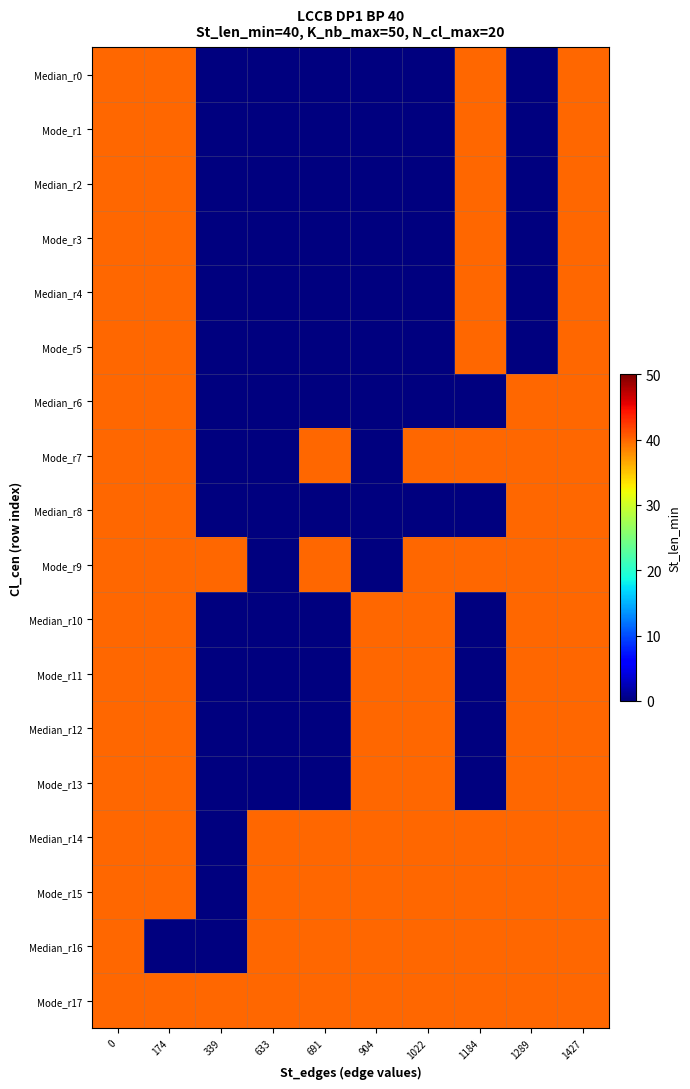

Reading left to right, what are all the values shown in this chart?

Median_r0: 0=40	174=40	339=0	633=0	691=0	904=0	1022=0	1184=40	1289=0	1427=40
Mode_r1: 0=40	174=40	339=0	633=0	691=0	904=0	1022=0	1184=40	1289=0	1427=40
Median_r2: 0=40	174=40	339=0	633=0	691=0	904=0	1022=0	1184=40	1289=0	1427=40
Mode_r3: 0=40	174=40	339=0	633=0	691=0	904=0	1022=0	1184=40	1289=0	1427=40
Median_r4: 0=40	174=40	339=0	633=0	691=0	904=0	1022=0	1184=40	1289=0	1427=40
Mode_r5: 0=40	174=40	339=0	633=0	691=0	904=0	1022=0	1184=40	1289=0	1427=40
Median_r6: 0=40	174=40	339=0	633=0	691=0	904=0	1022=0	1184=0	1289=40	1427=40
Mode_r7: 0=40	174=40	339=0	633=0	691=40	904=0	1022=40	1184=40	1289=40	1427=40
Median_r8: 0=40	174=40	339=0	633=0	691=0	904=0	1022=0	1184=0	1289=40	1427=40
Mode_r9: 0=40	174=40	339=40	633=0	691=40	904=0	1022=40	1184=40	1289=40	1427=40
Median_r10: 0=40	174=40	339=0	633=0	691=0	904=40	1022=40	1184=0	1289=40	1427=40
Mode_r11: 0=40	174=40	339=0	633=0	691=0	904=40	1022=40	1184=0	1289=40	1427=40
Median_r12: 0=40	174=40	339=0	633=0	691=0	904=40	1022=40	1184=0	1289=40	1427=40
Mode_r13: 0=40	174=40	339=0	633=0	691=0	904=40	1022=40	1184=0	1289=40	1427=40
Median_r14: 0=40	174=40	339=0	633=40	691=40	904=40	1022=40	1184=40	1289=40	1427=40
Mode_r15: 0=40	174=40	339=0	633=40	691=40	904=40	1022=40	1184=40	1289=40	1427=40
Median_r16: 0=40	174=0	339=0	633=40	691=40	904=40	1022=40	1184=40	1289=40	1427=40
Mode_r17: 0=40	174=40	339=40	633=40	691=40	904=40	1022=40	1184=40	1289=40	1427=40